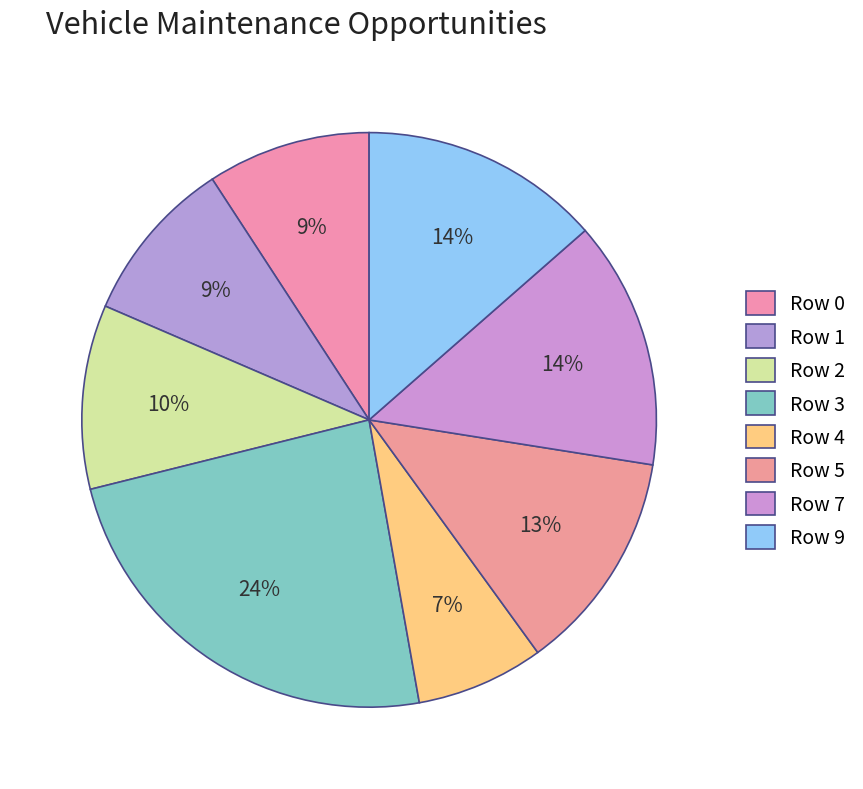

How many slices are in this pie chart?

8